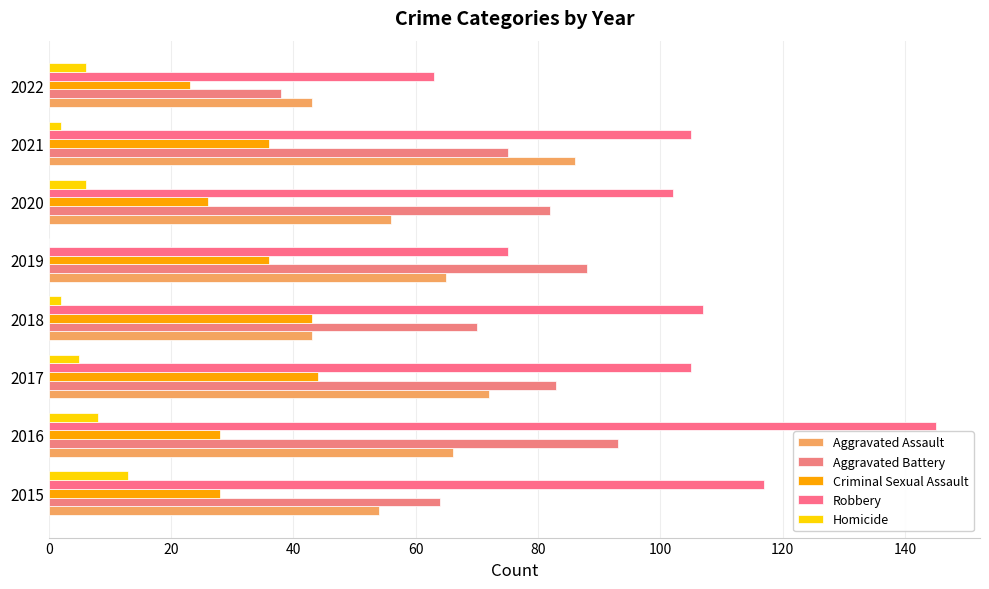

How many data points does each series have?

8